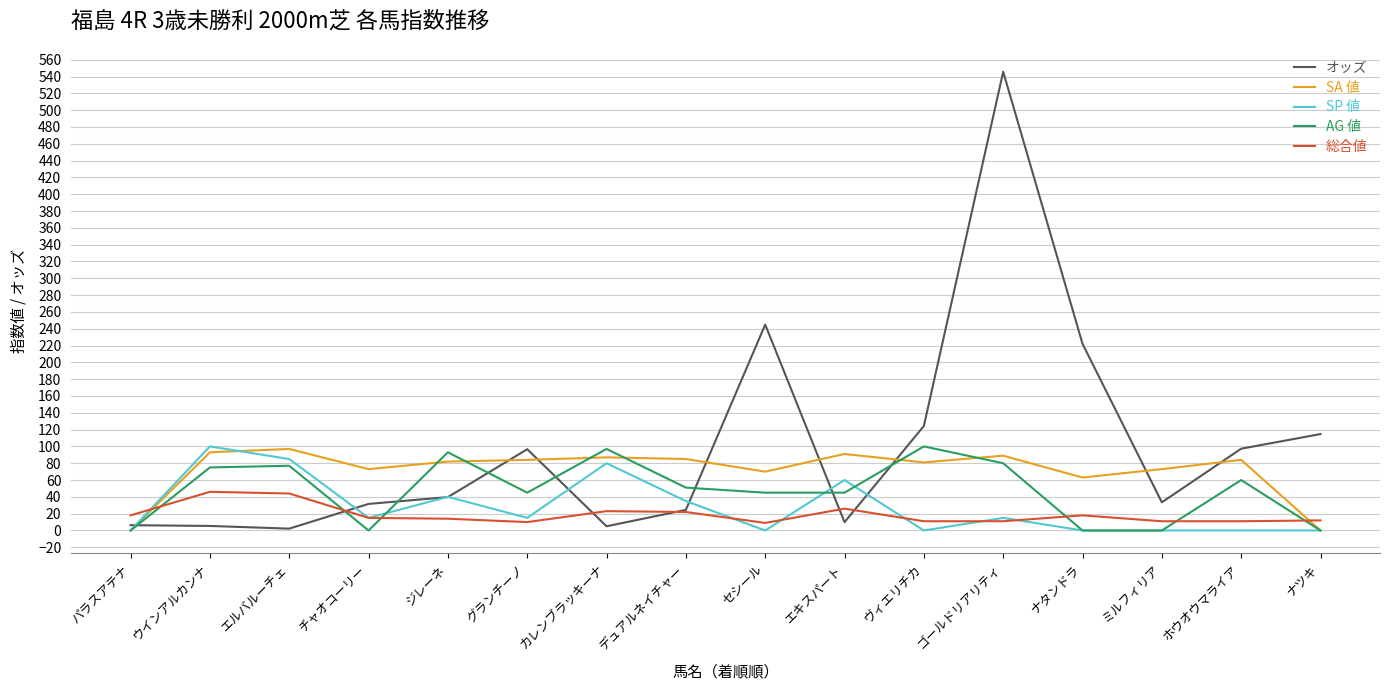

What is the difference between the maximum and minimum values in the 総合値 series?

37.0